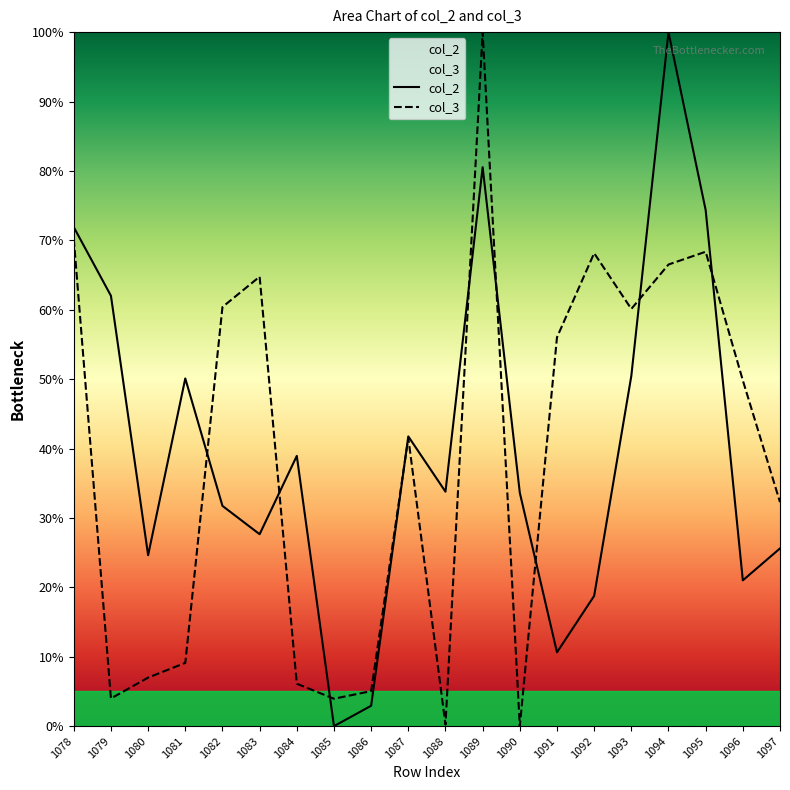

What is the sum of the col_3 values at 1093 and 1089?

160.1